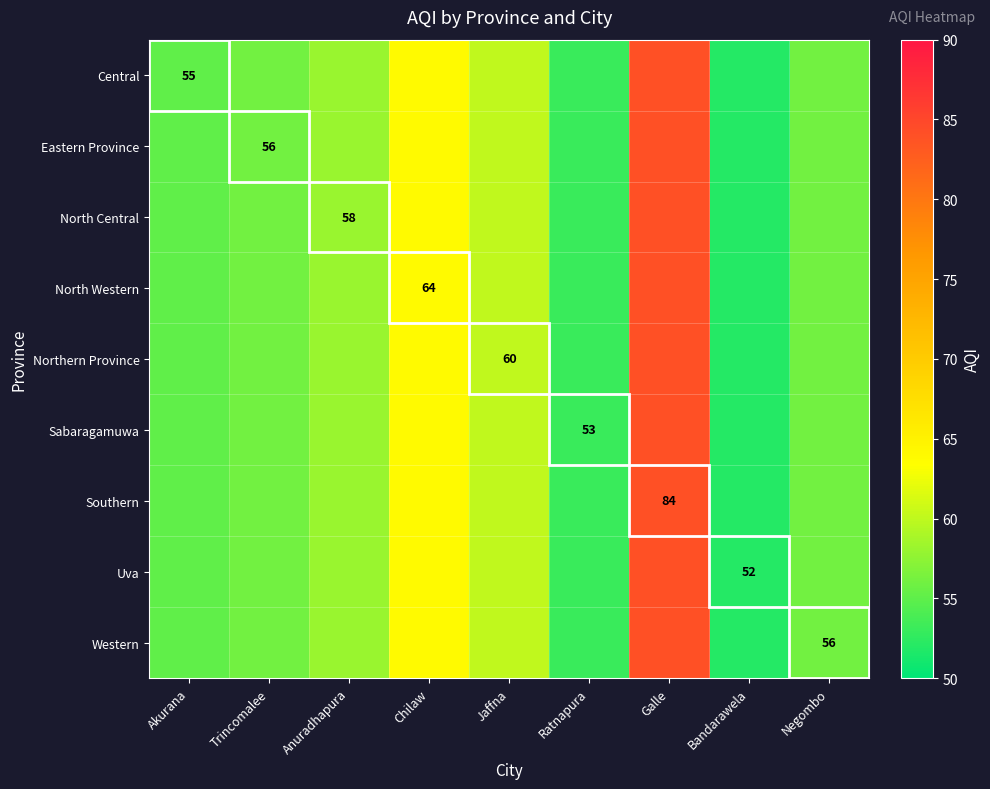

Between Chilaw and Ratnapura, which is larger?

Chilaw